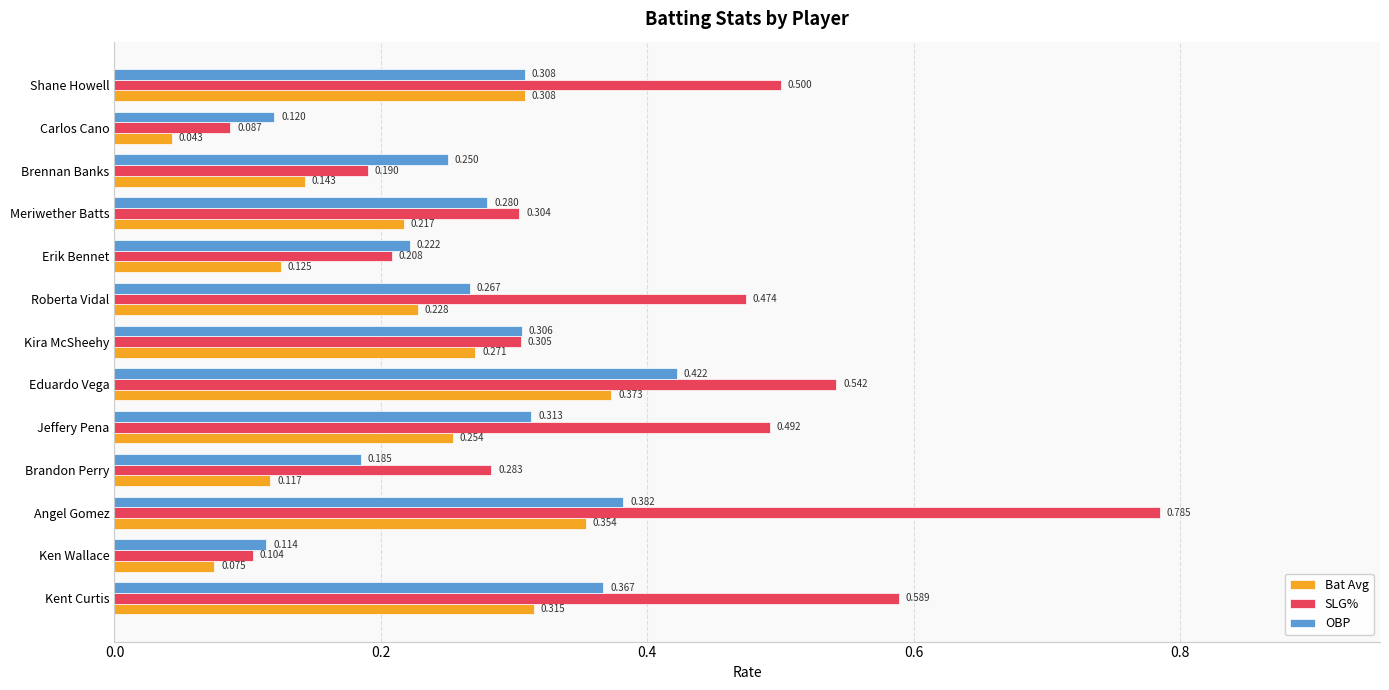

Which series has the largest range (max minus min)?

SLG%